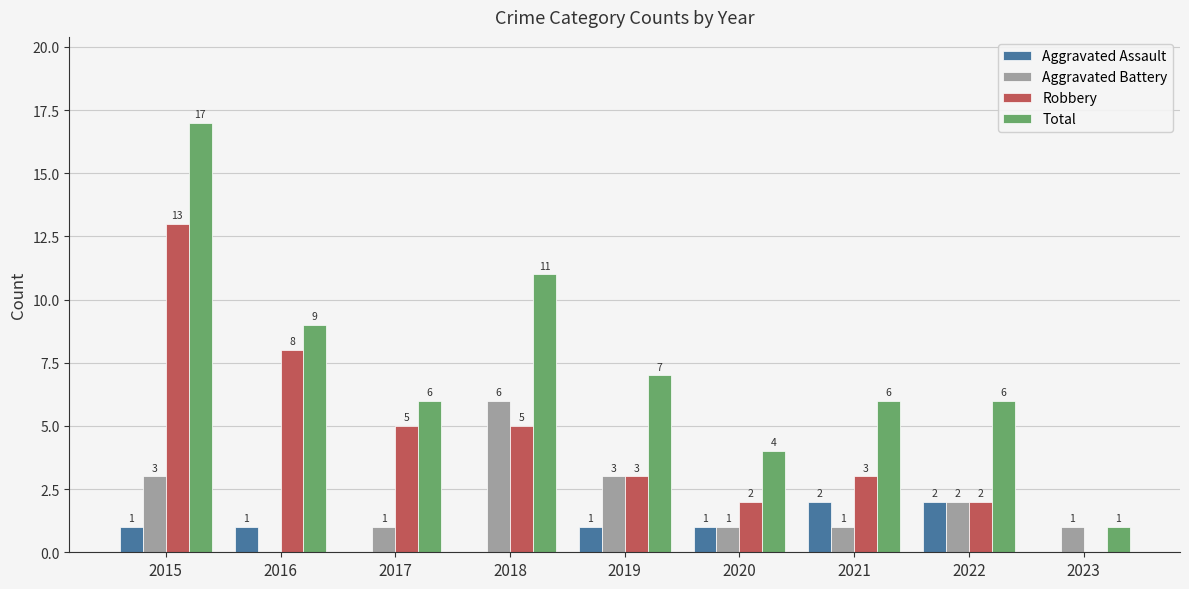

What is the maximum value shown in the chart?

17